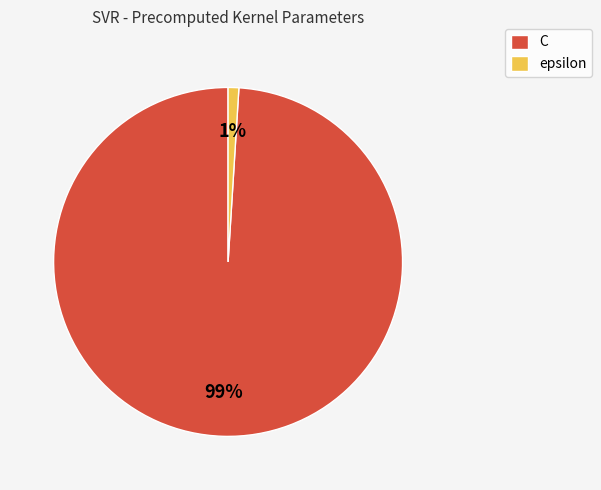

Which slice is the largest?

C